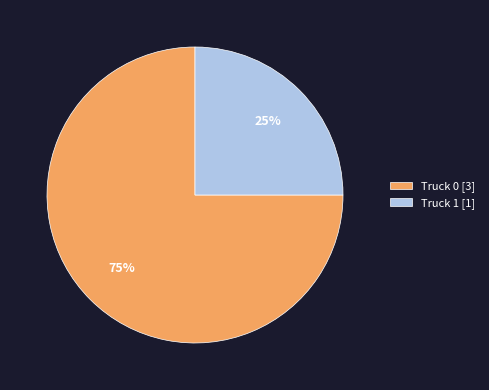

Is it true that Truck 0 is 75% of the pie?

True